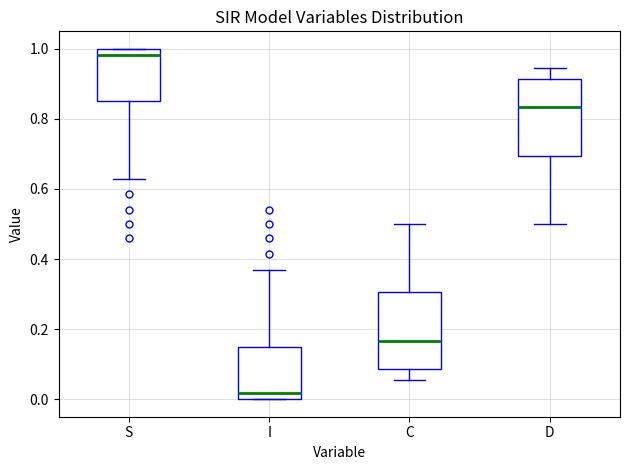

Which box has the highest median line?

S